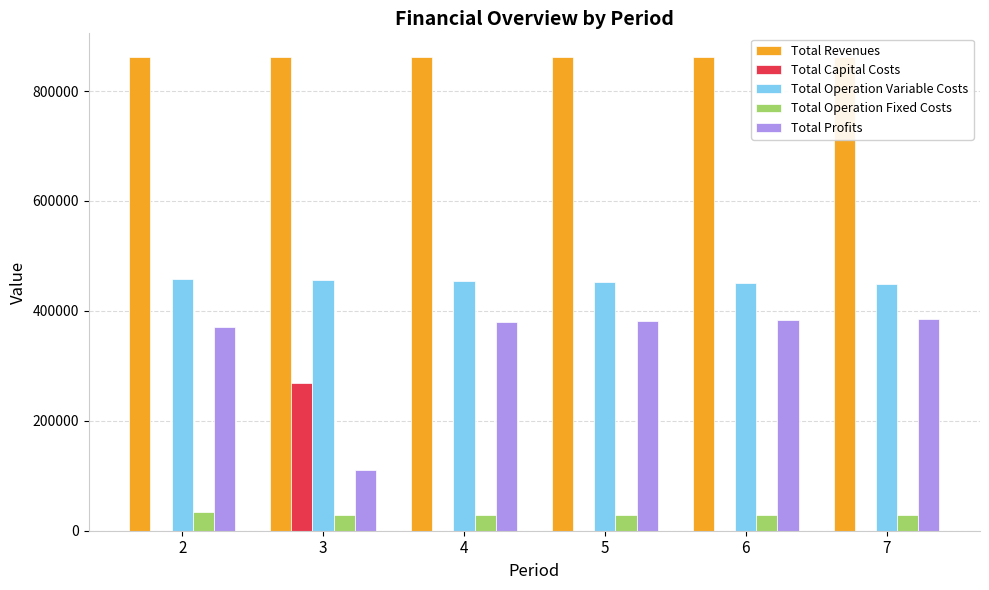

What are all the series names shown in the legend?

Total Revenues, Total Capital Costs, Total Operation Variable Costs, Total Operation Fixed Costs, Total Profits